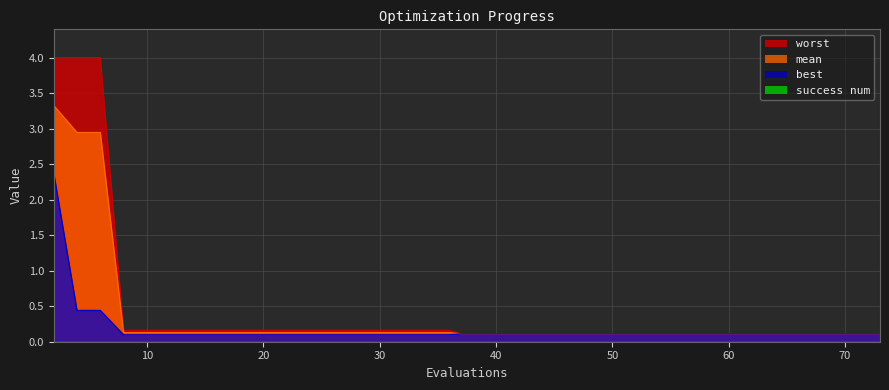

Does the chart display data point markers on the line(s)?

No